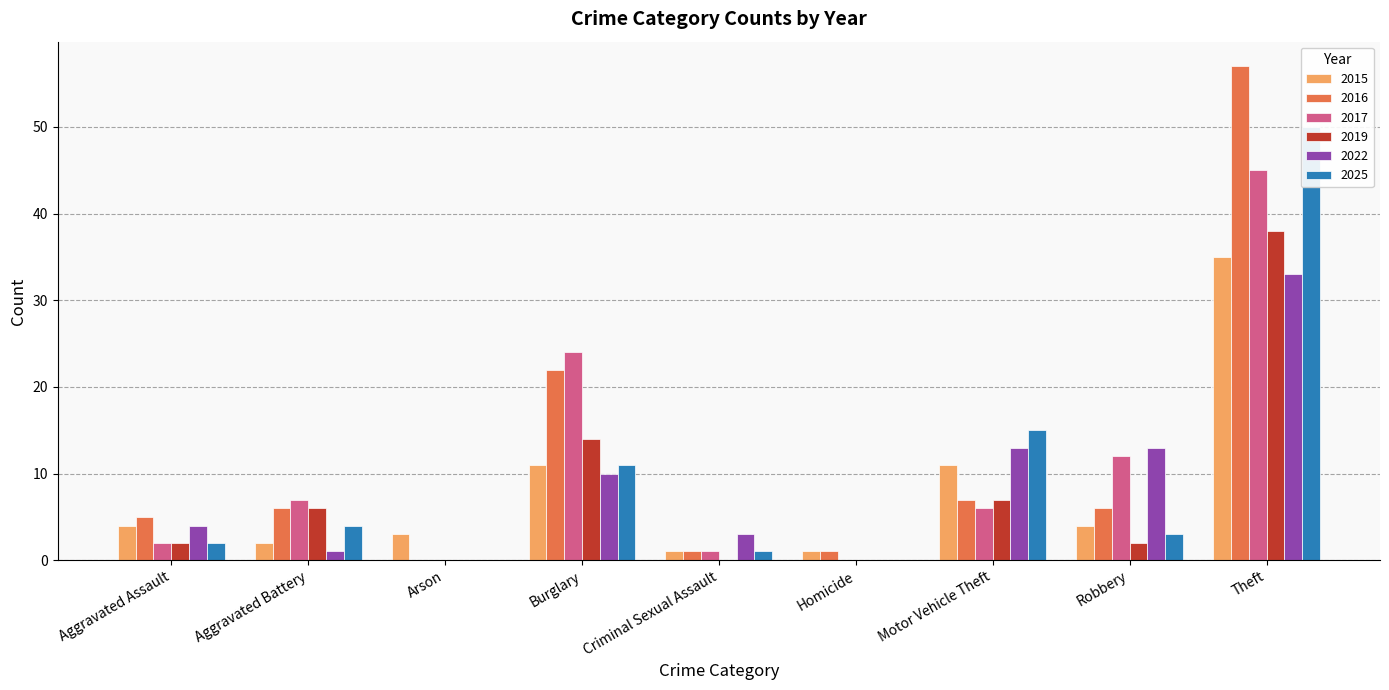

The value of 2017 at Burglary is 24. True or false?

True